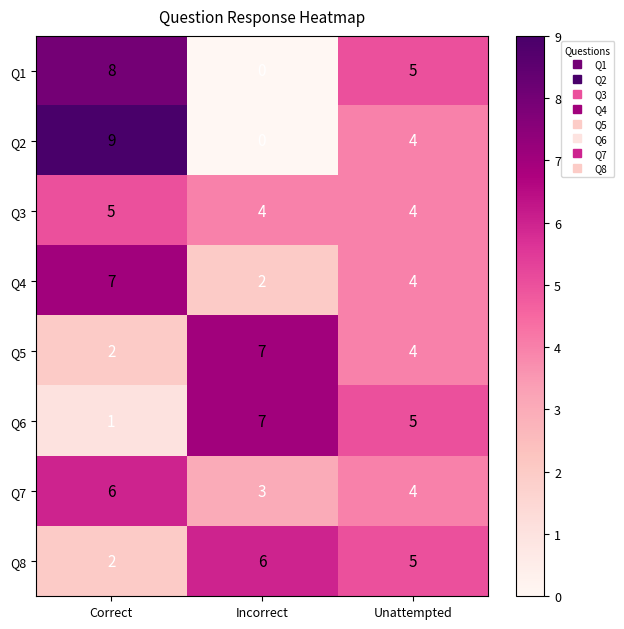

At which label is Q6 closest to 4?

Unattempted